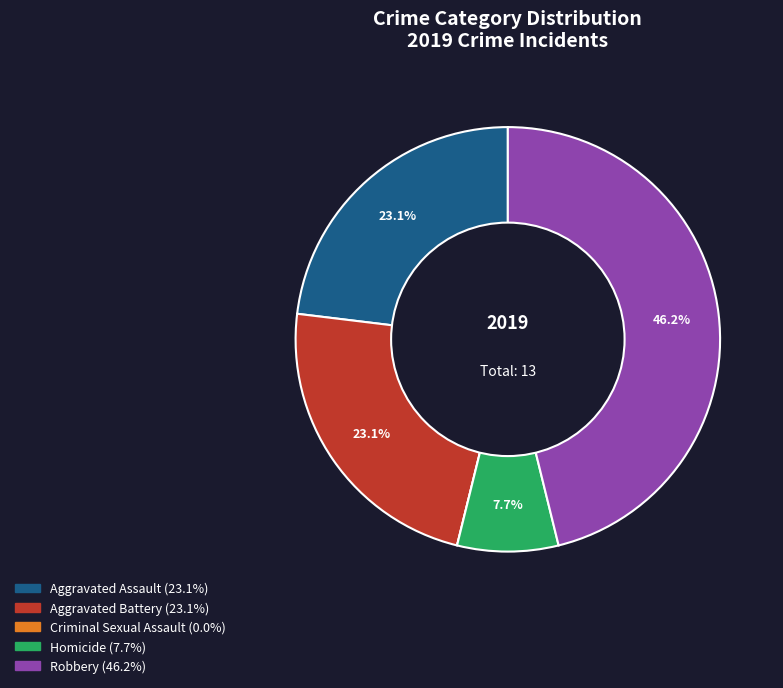

What is the total percentage of Aggravated Assault and Robbery?

69.2%